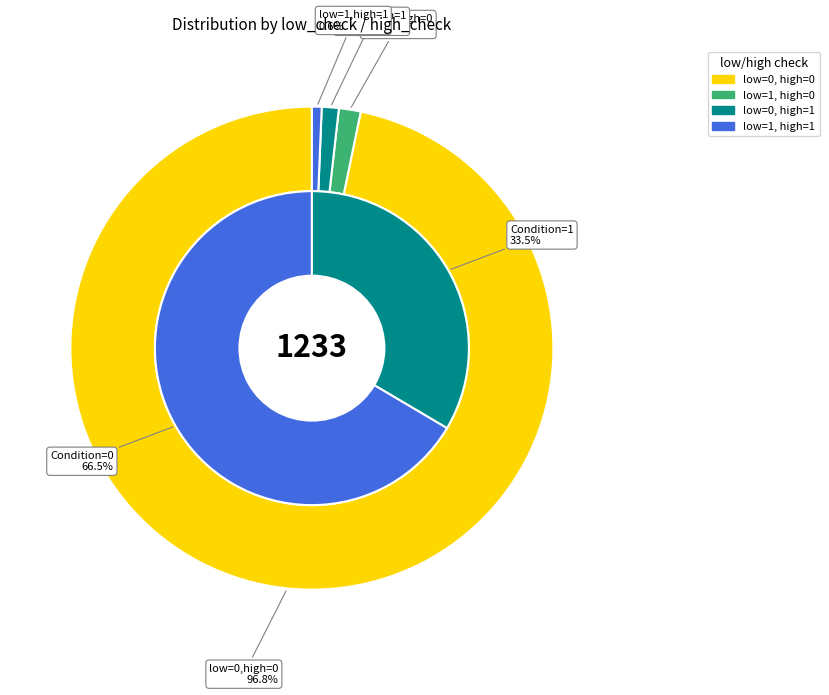

Is there a majority slice in this chart?

Yes